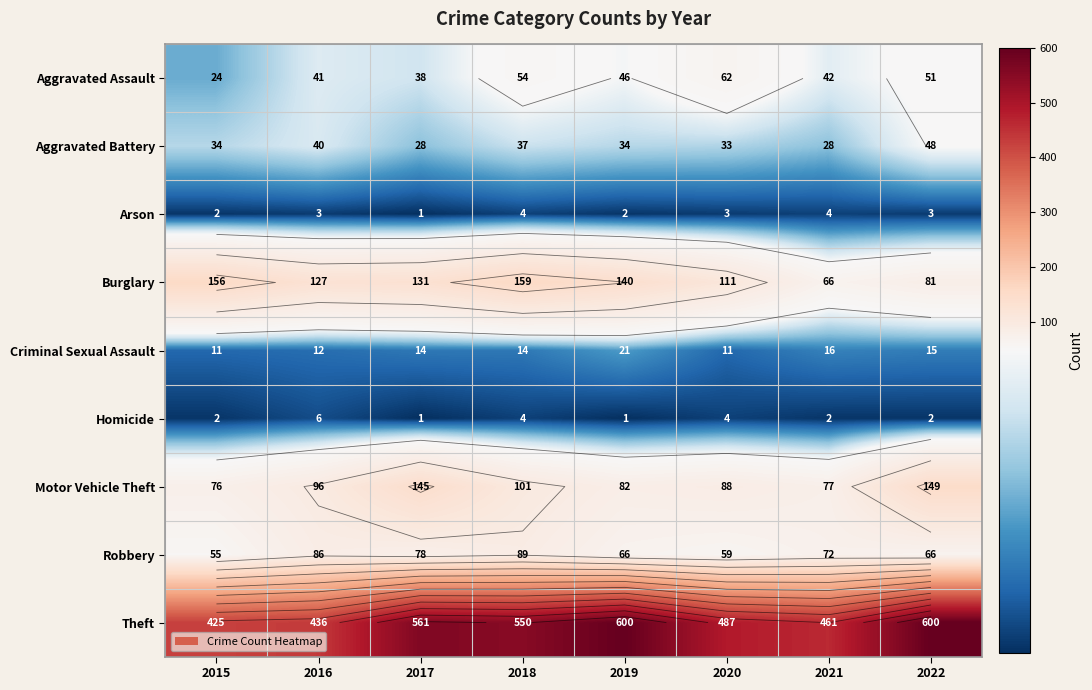

At which category does the chart reach its peak across all series?

2019